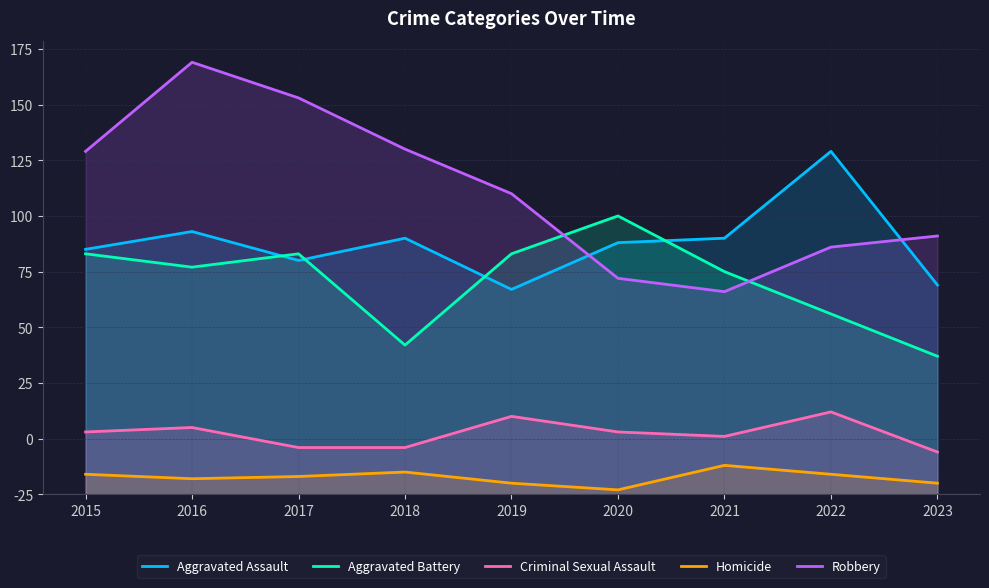

Does the chart have visible grid lines?

Yes